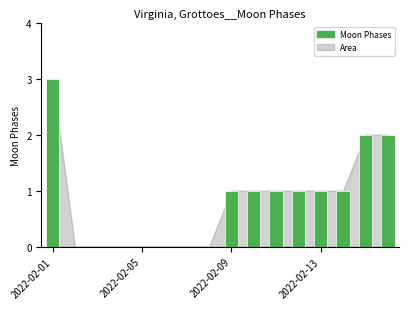

What is the sum of all values?

13